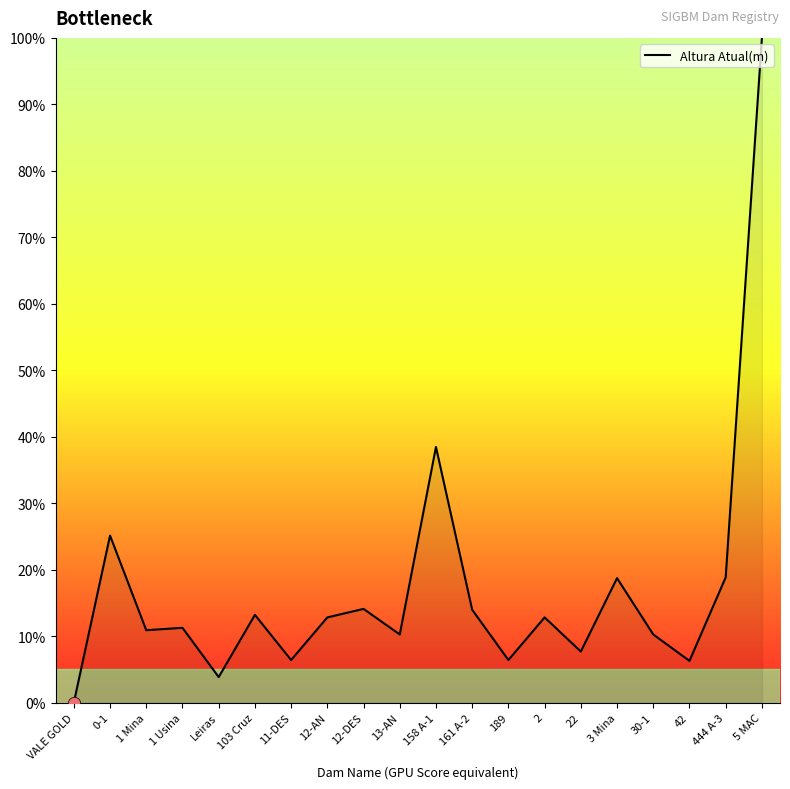

Approximately how many times larger is the value at 1 Mina compared to 11-DES?

1.7